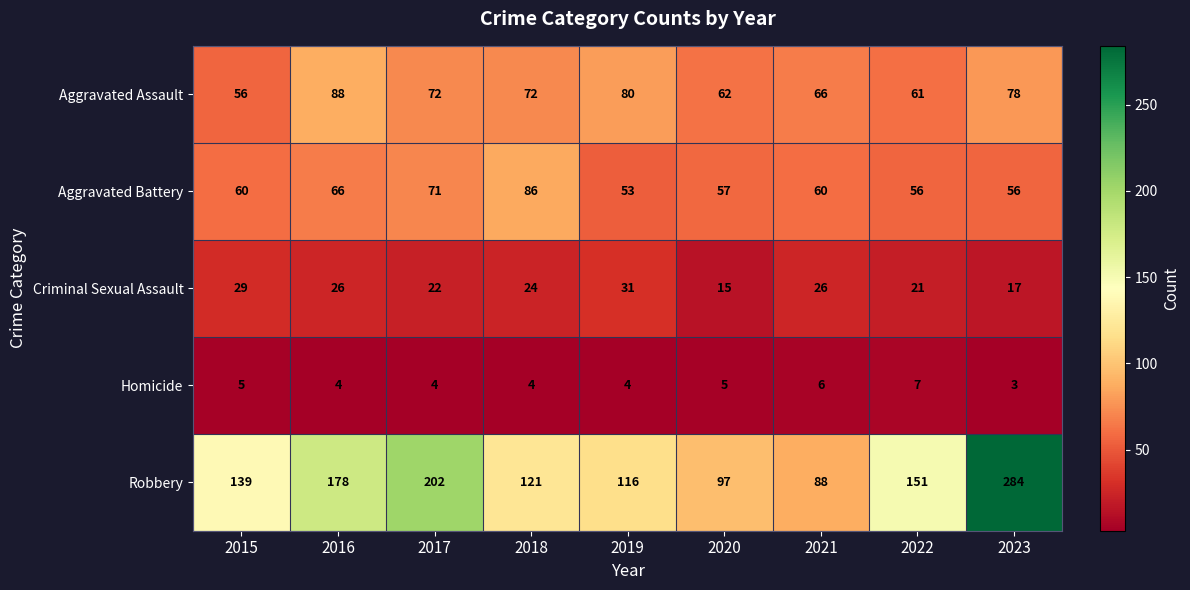

What is the difference between the maximum and minimum values in the Robbery series?

196